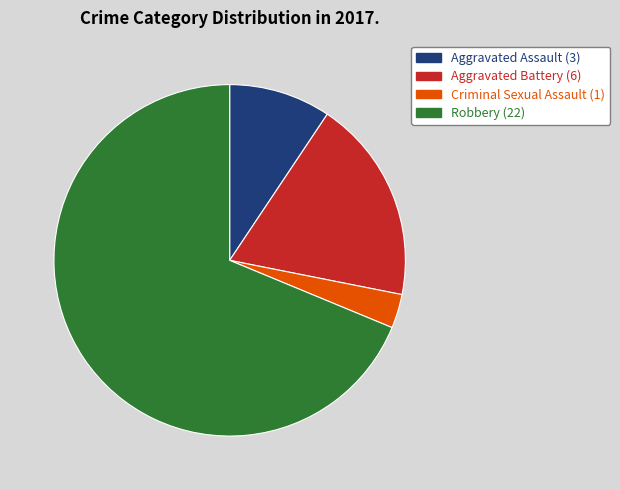

Rank the categories by value from lowest to highest.

Criminal Sexual Assault, Aggravated Assault, Aggravated Battery, Robbery